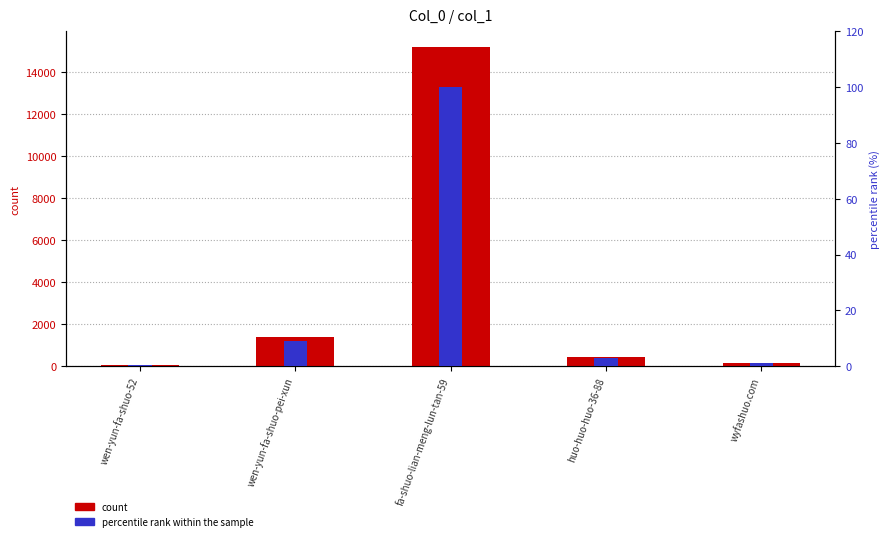

True or false: count has a value of 255.8 at wyfashuo.com.

False